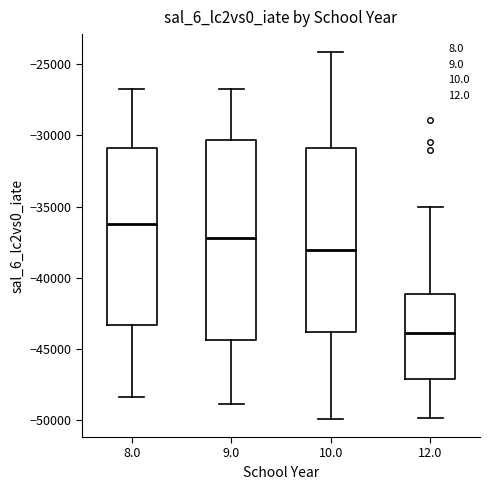

Where does the lower whisker of the box at x = 10.0 end on the y-axis? The values are not printed on the chart, so give them approximately, as read against the axis.

-50000